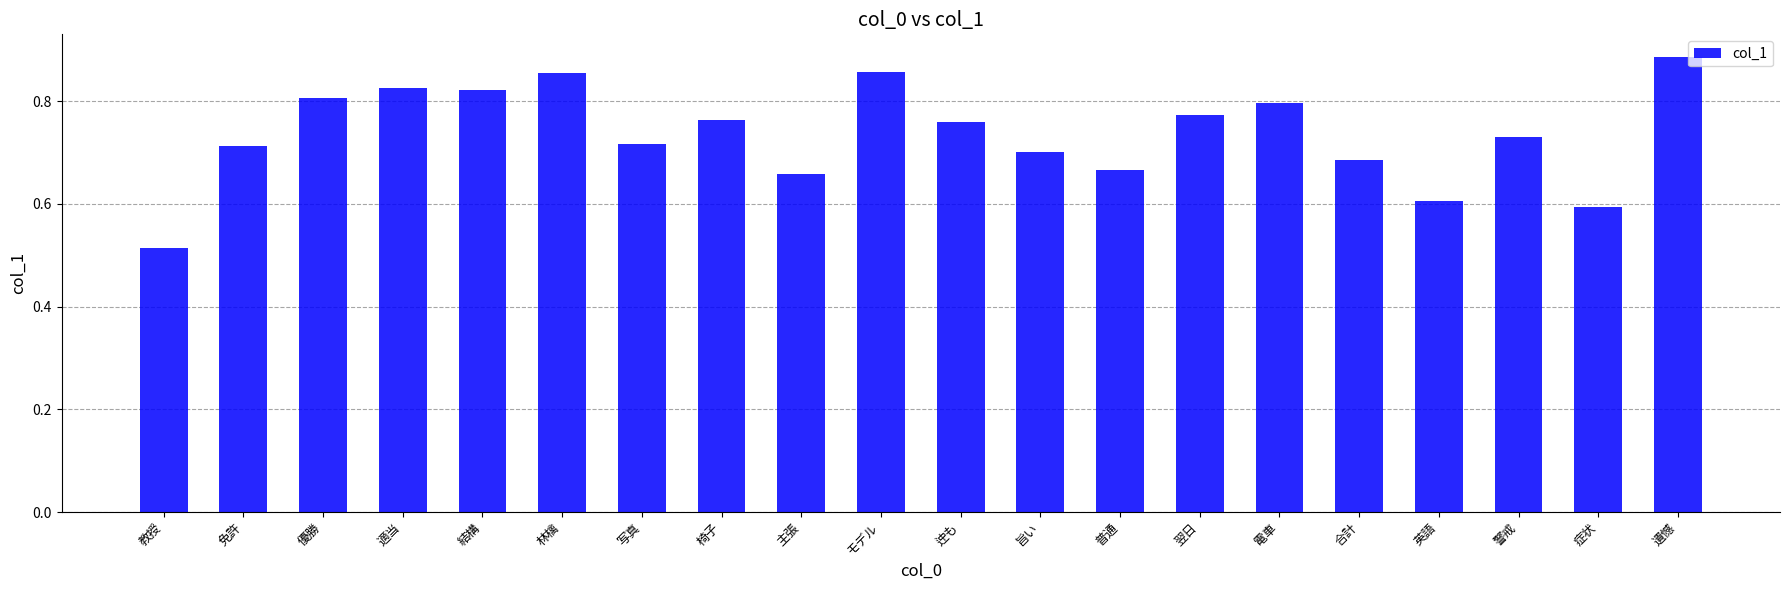

Count the number of categories in the chart.

20